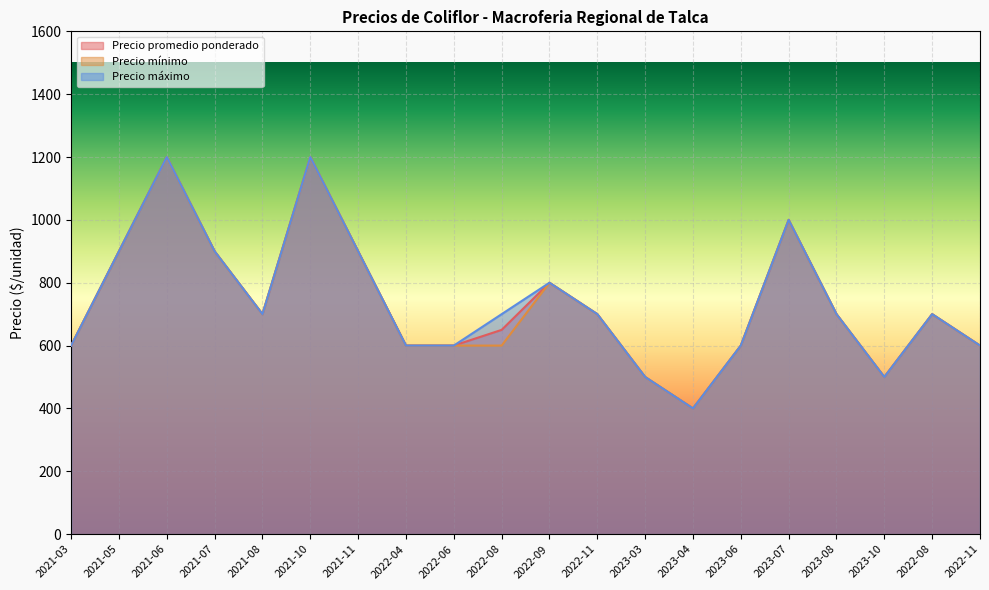

Reading left to right, extract all data points from this chart.

Precio promedio ponderado: 600	900	1200	900	700	1200	900	600	600	650	800	700	500	400	600	1000	700	500	700	600
Precio mínimo: 600	900	1200	900	700	1200	900	600	600	600	800	700	500	400	600	1000	700	500	700	600
Precio máximo: 600	900	1200	900	700	1200	900	600	600	700	800	700	500	400	600	1000	700	500	700	600